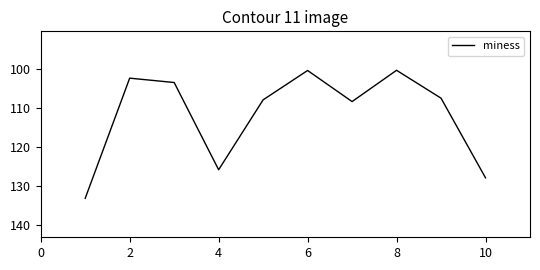

What is the difference between the maximum and minimum values?

32.9